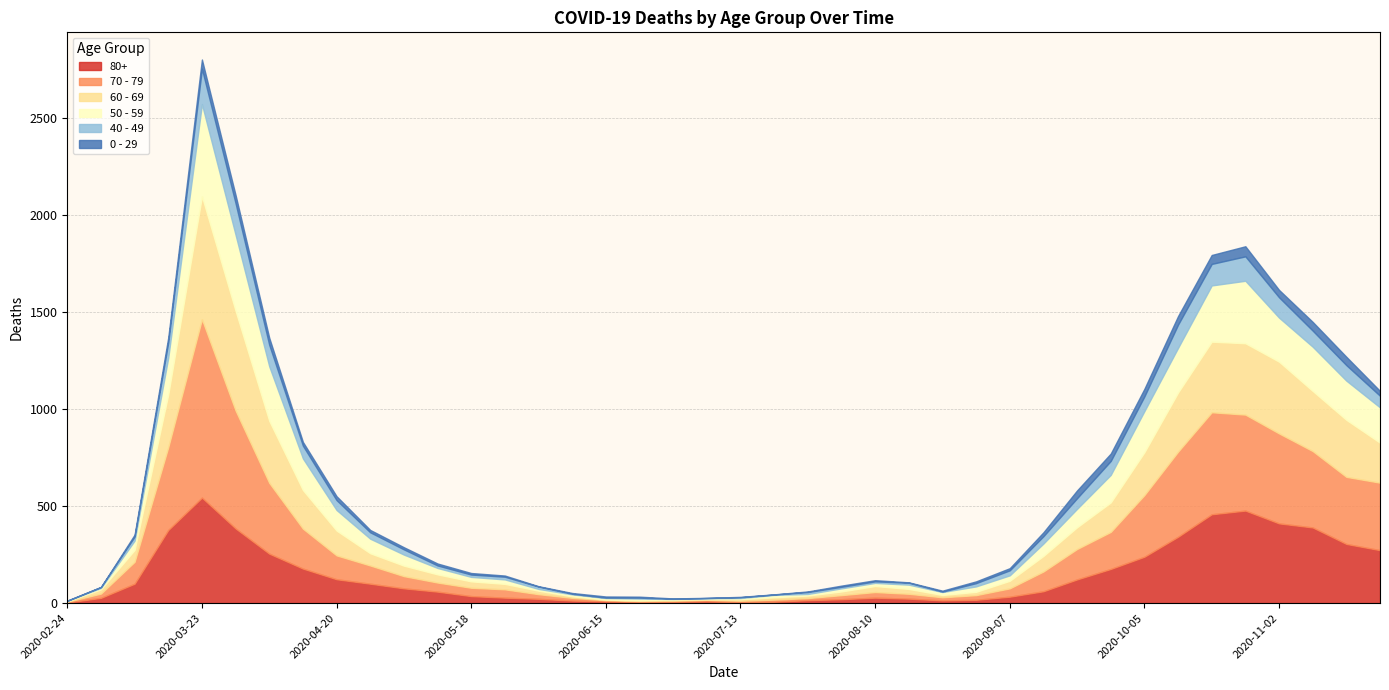

What is the average value of the 60 - 69 series?

134